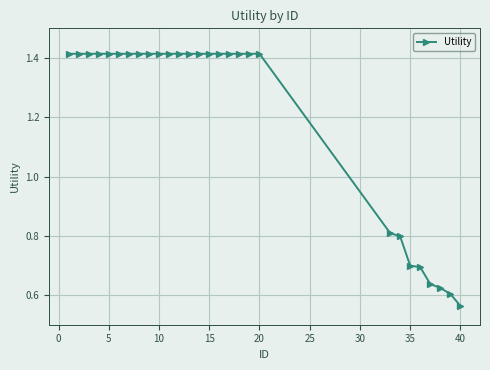

What is the value of the 22nd point from the left?

0.8